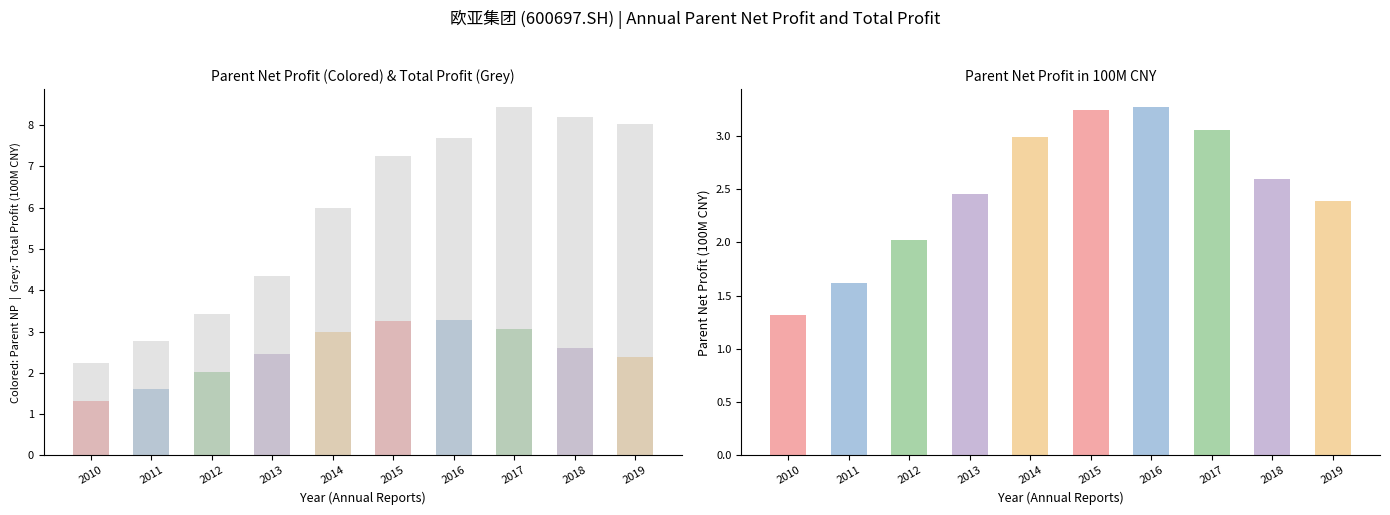

The value at 2015 is 10.2. True or false?

False